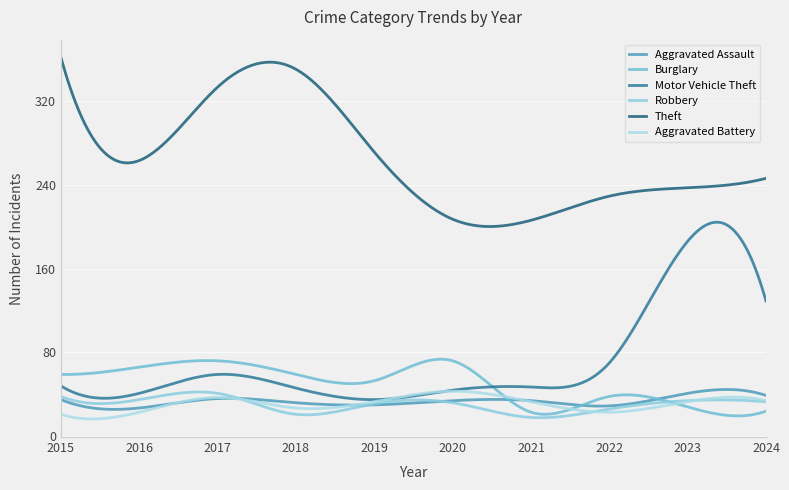

How many lines are shown in the chart?

6